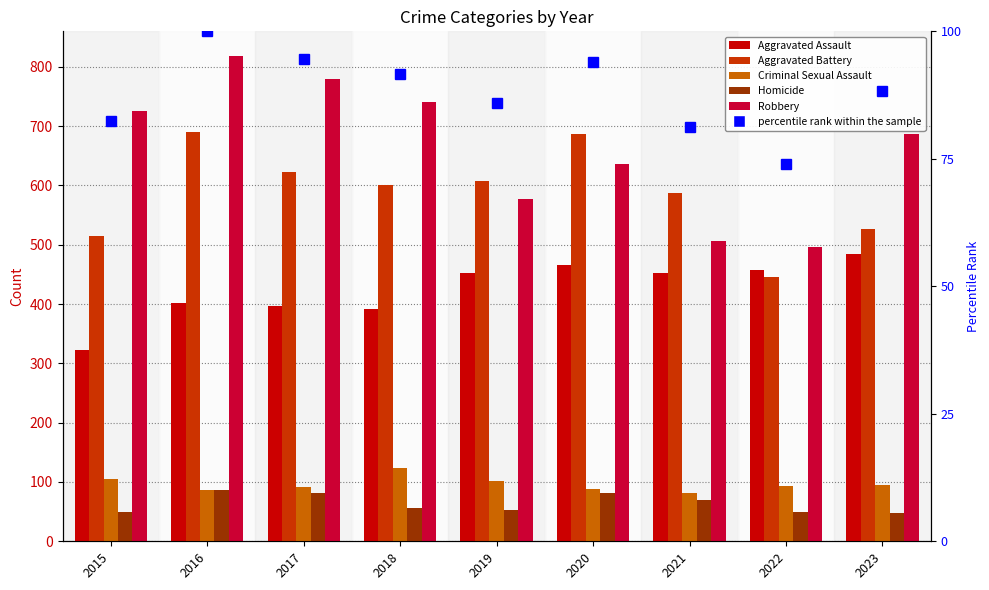

Which label corresponds to the smallest value in the chart?

2023